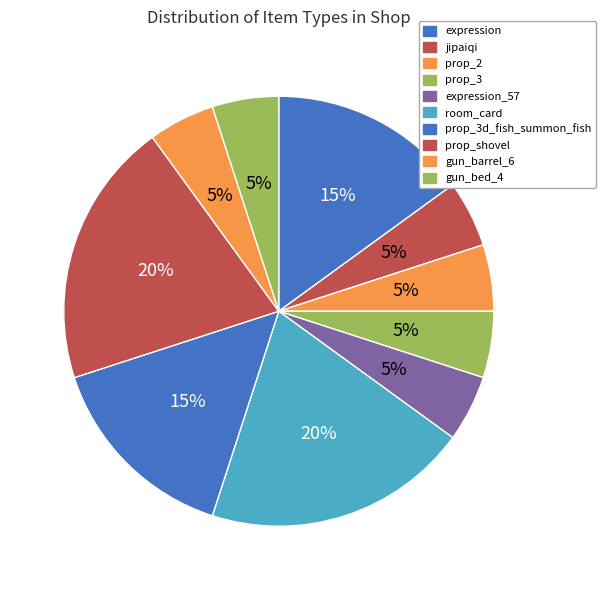

To the nearest percent, what is the difference between the largest and smallest slice percentages?

15%